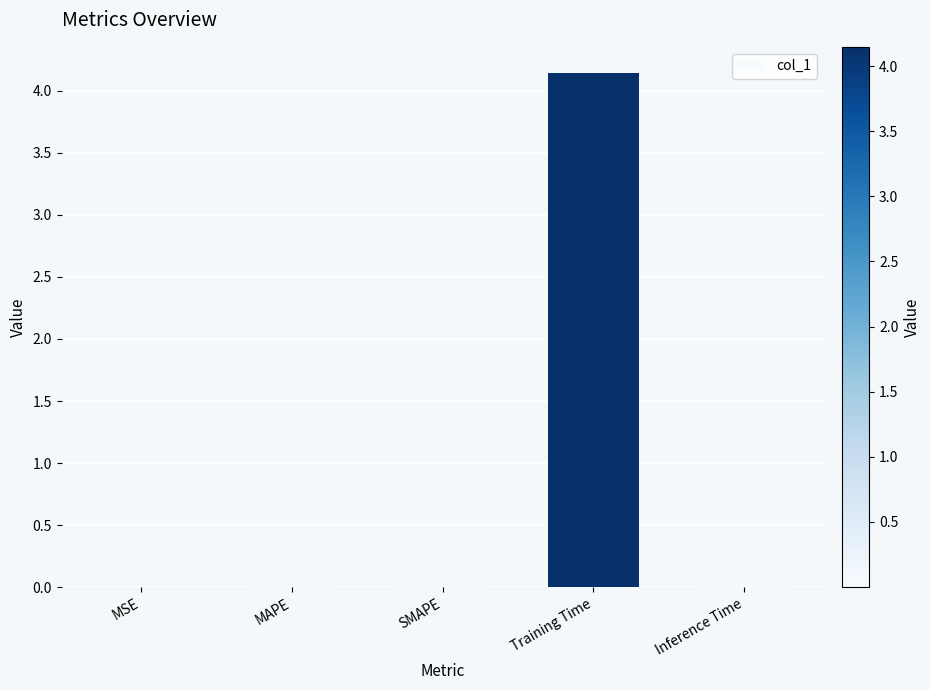

The chart shows a value of 0.0 at MAPE. True or false?

True